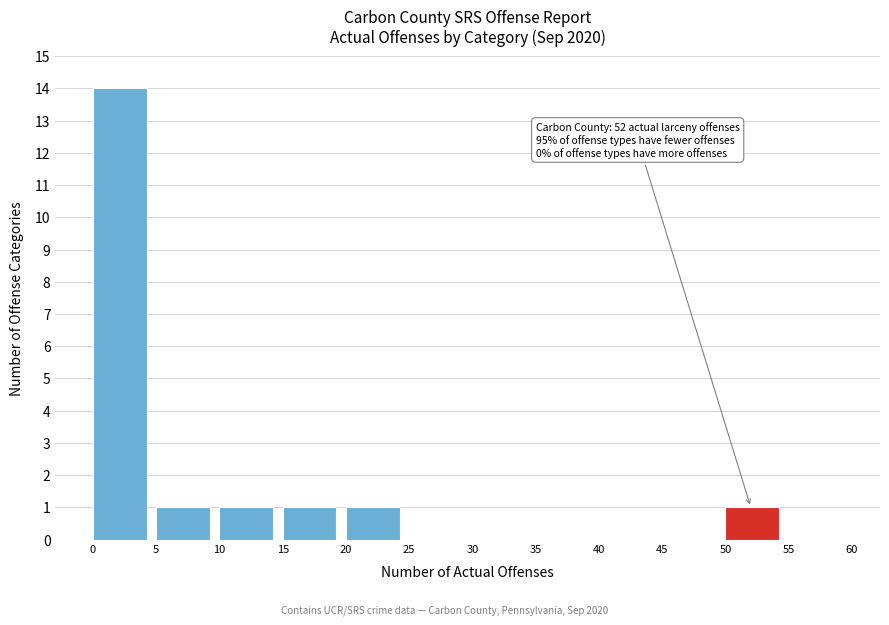

Which range on the x-axis has the tallest bar?

0 to 5